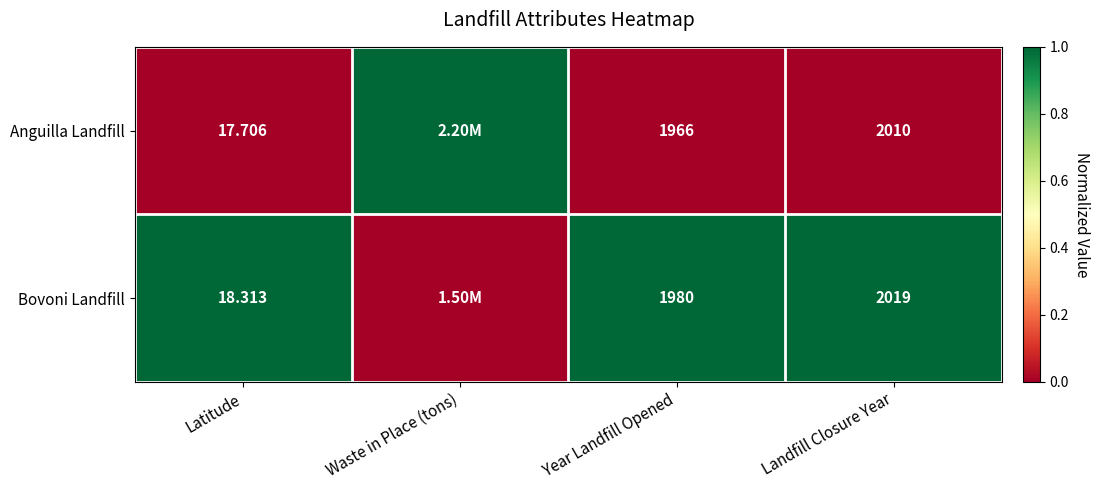

Which series changed the most between Latitude and Landfill Closure Year?

Bovoni Landfill